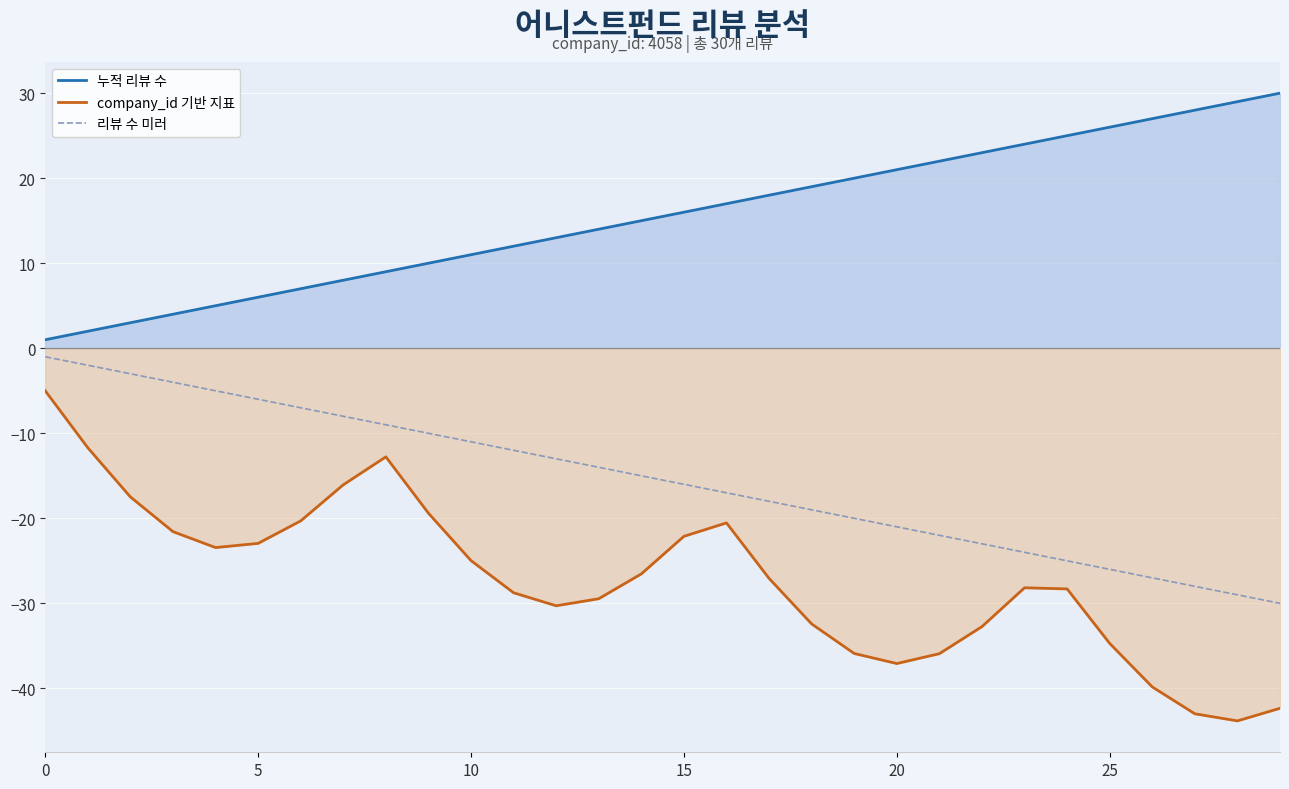

Which category has the lowest value across all series?

28